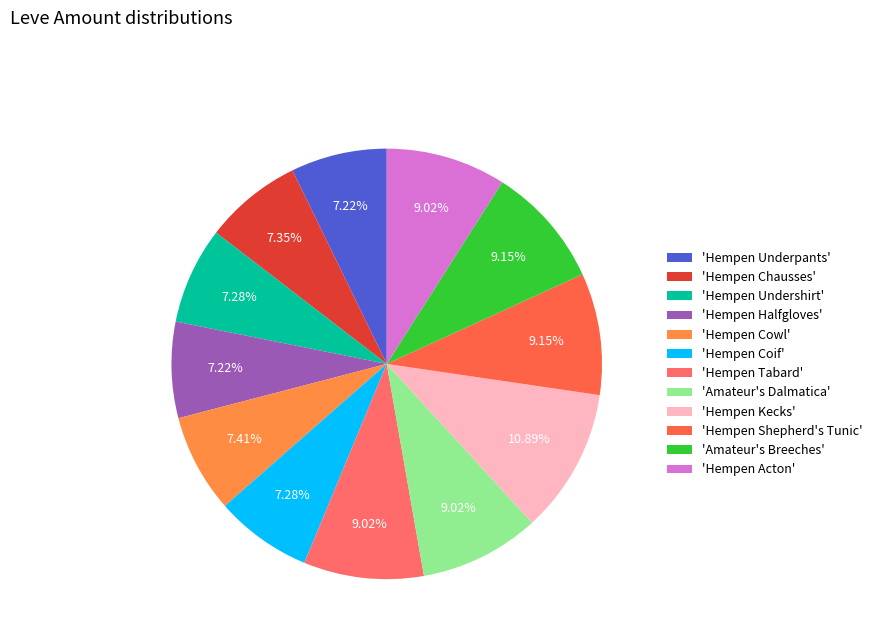

Is there a majority slice in this chart?

No